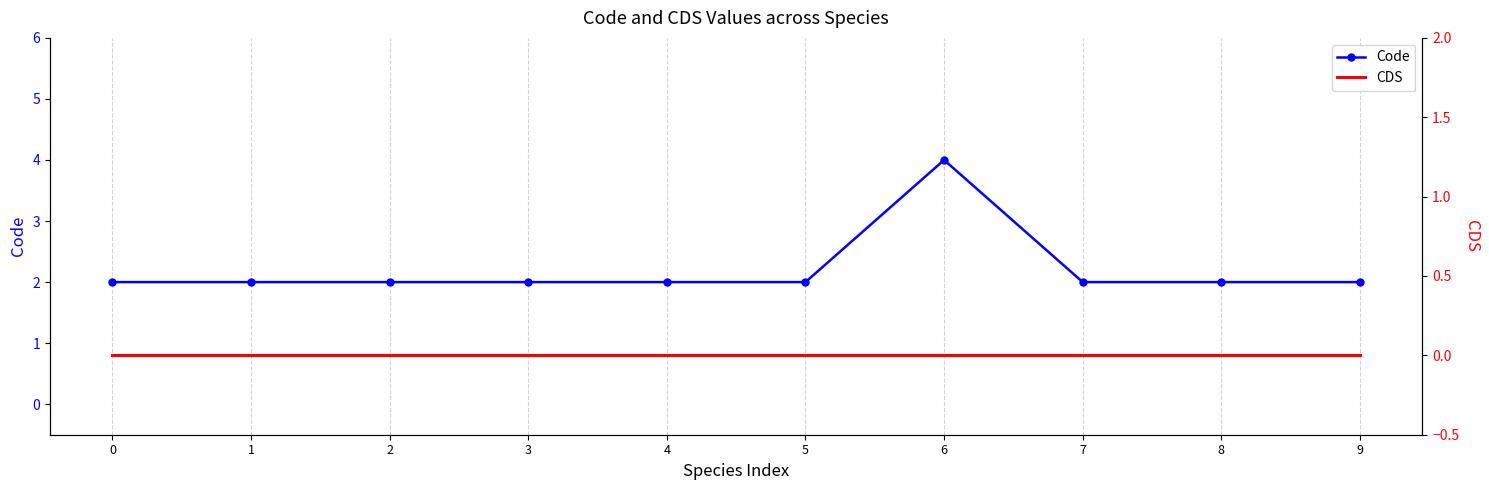

At which category is the sum across all series the highest?

6